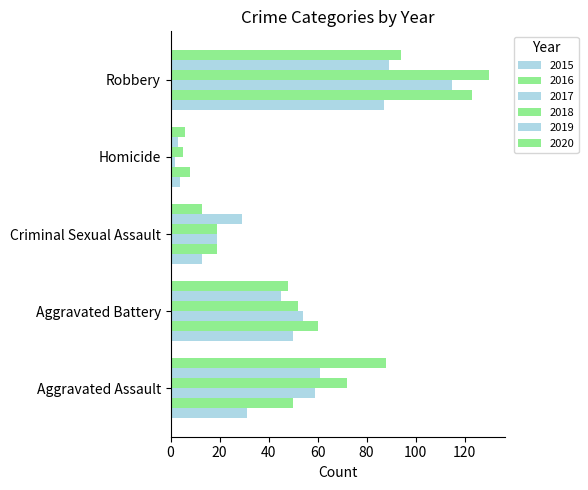

Reading left to right, transcribe all the data shown in this chart.

2015: 31	50	13	4	87
2016: 50	60	19	8	123
2017: 59	54	19	2	115
2018: 72	52	19	5	130
2019: 61	45	29	3	89
2020: 88	48	13	6	94